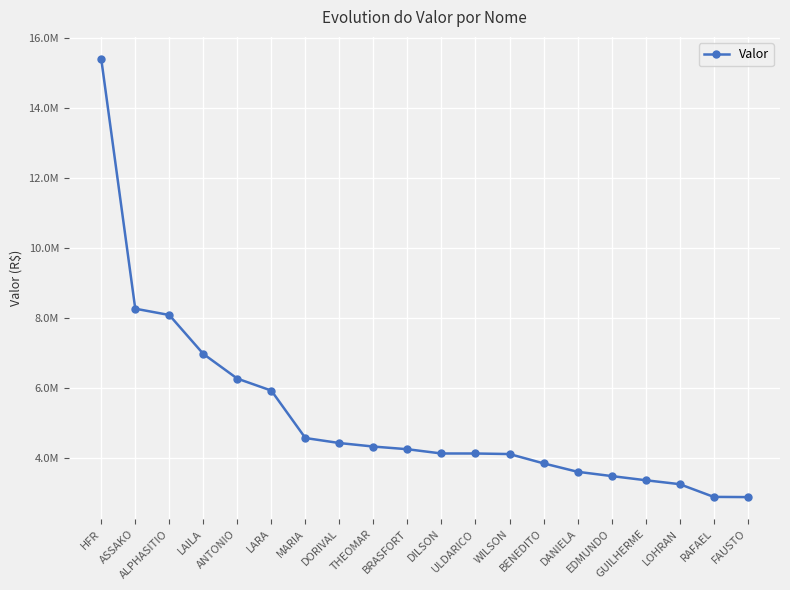

Approximately how many times larger is the value at BENEDITO compared to DANIELA?

1.1